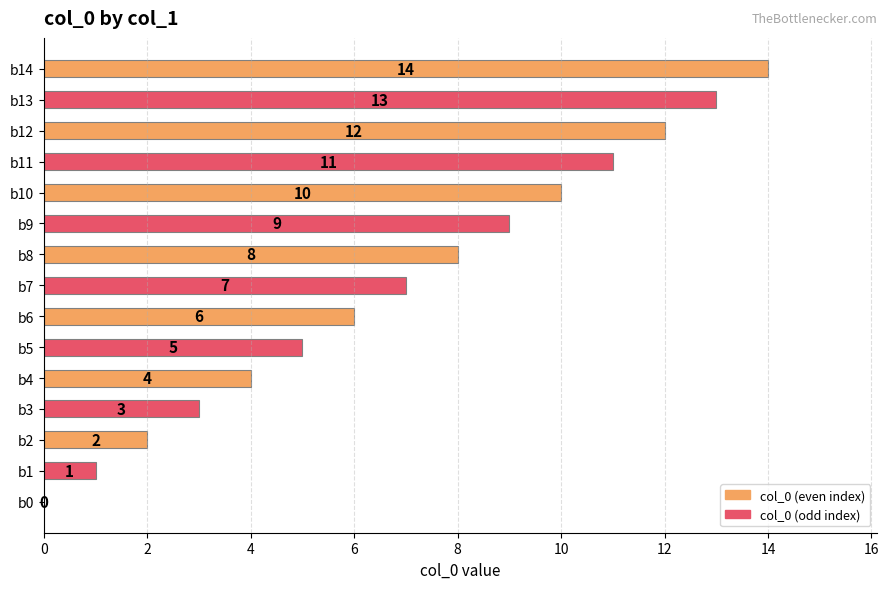

Which has a higher value, b3 or b13?

b13